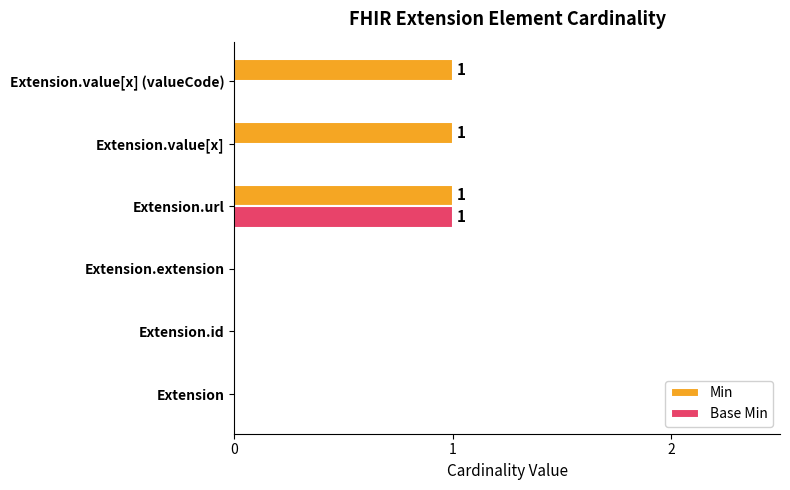

At which category is the sum across all series the highest?

Extension.url